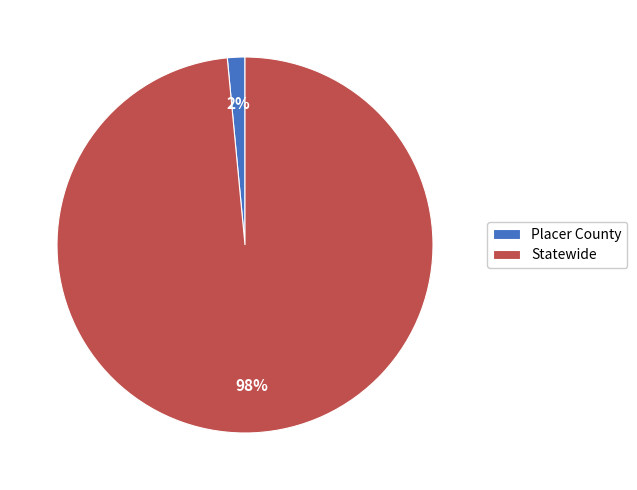

The Placer County slice represents 2% of the pie. True or false?

True